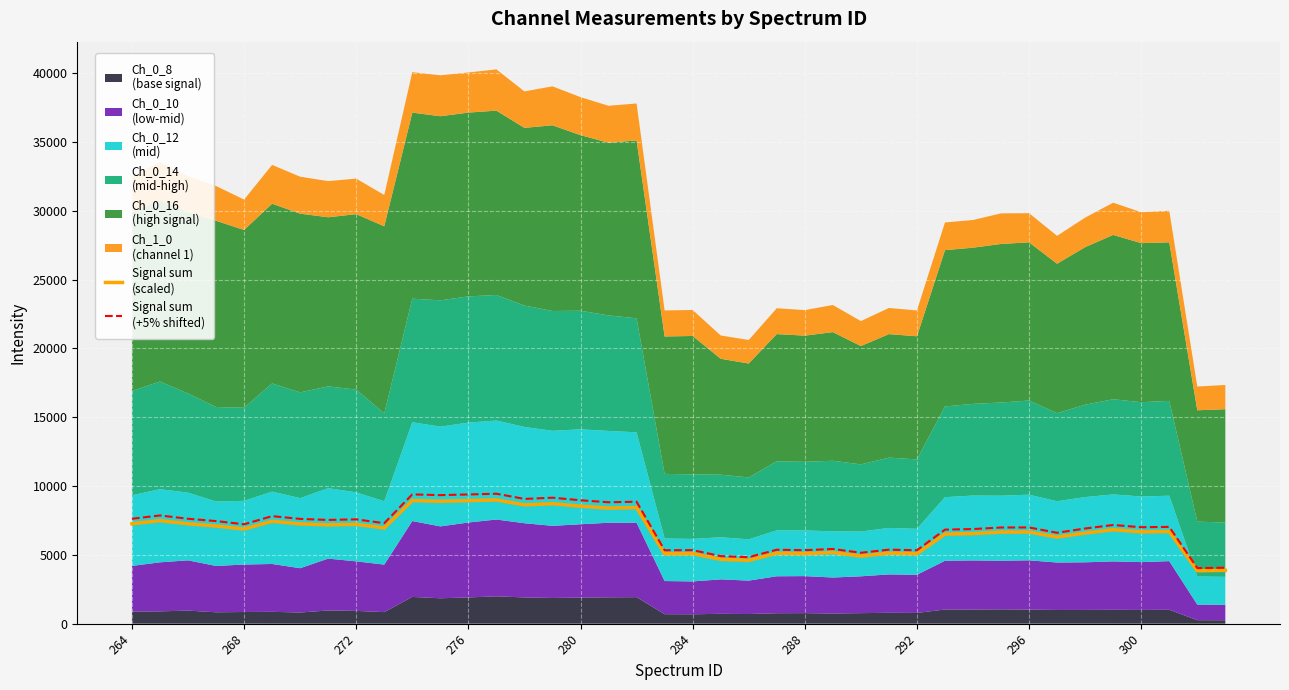

What is the smallest value displayed?

3847.6